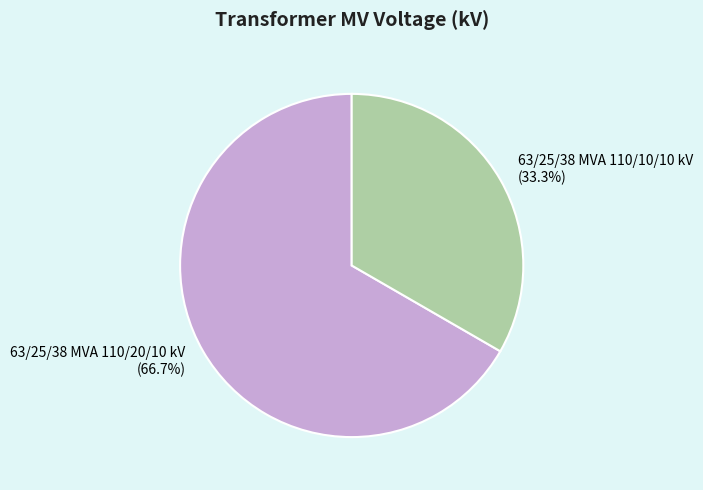

Which category accounts for the majority?

63/25/38 MVA 110/20/10 kV